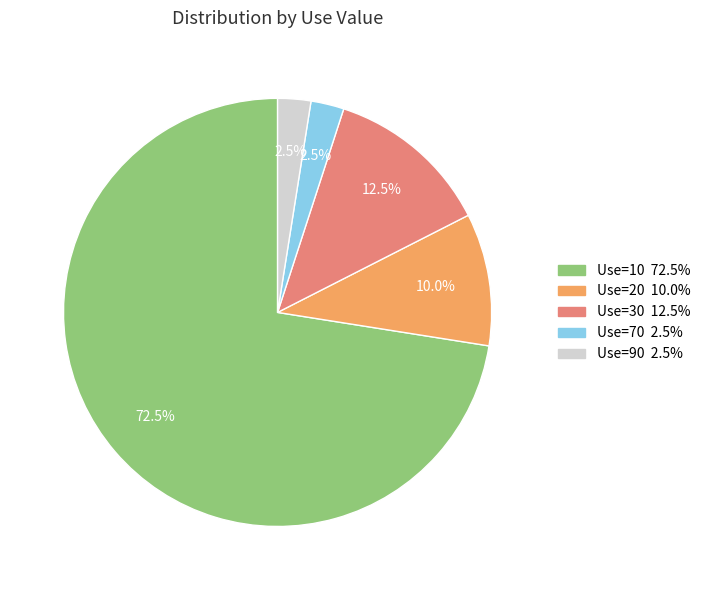

Is there any slice that represents more than half of the pie?

Yes